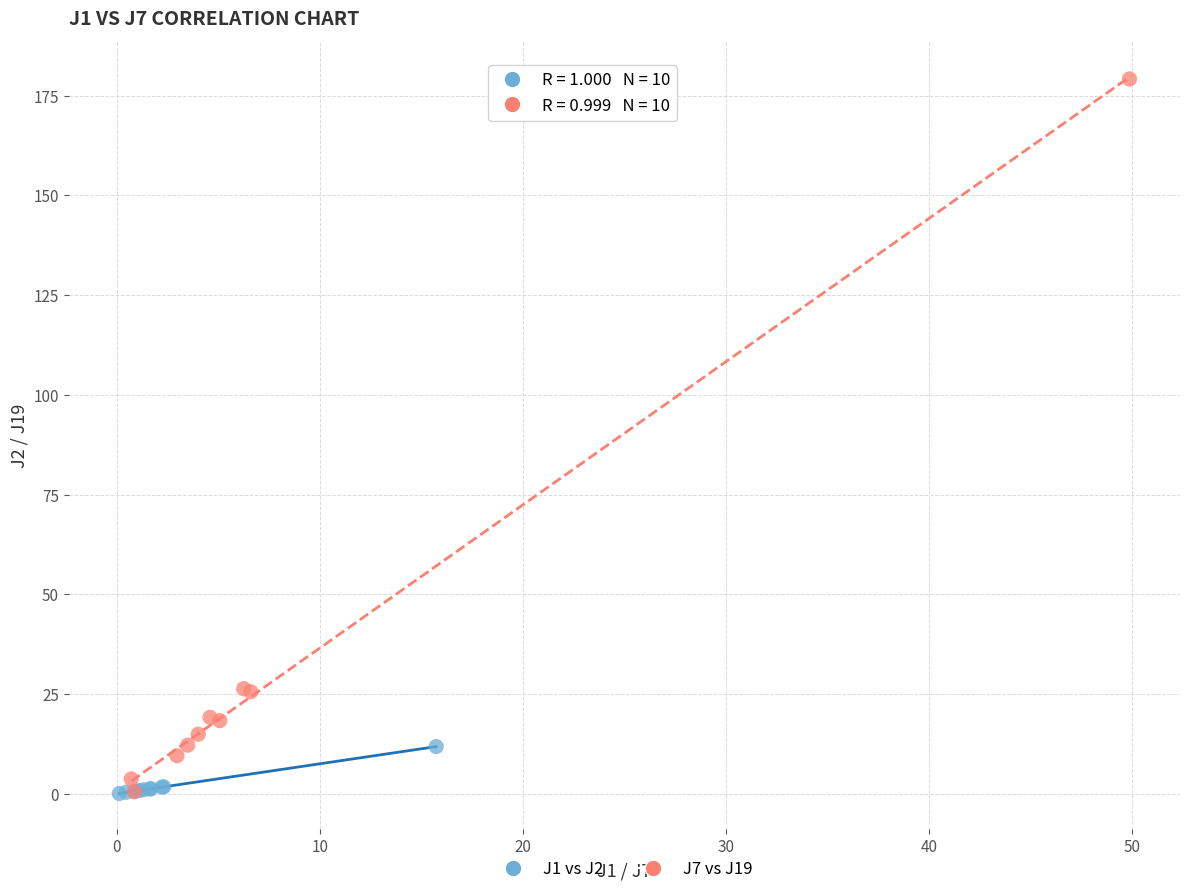

Which series reaches the maximum Y coordinate?

J7 vs J19